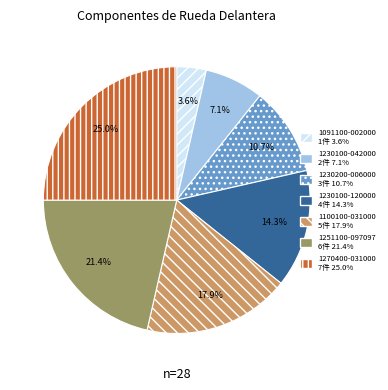

To the nearest percent, what portion does 1100100-031000 represent?

18%